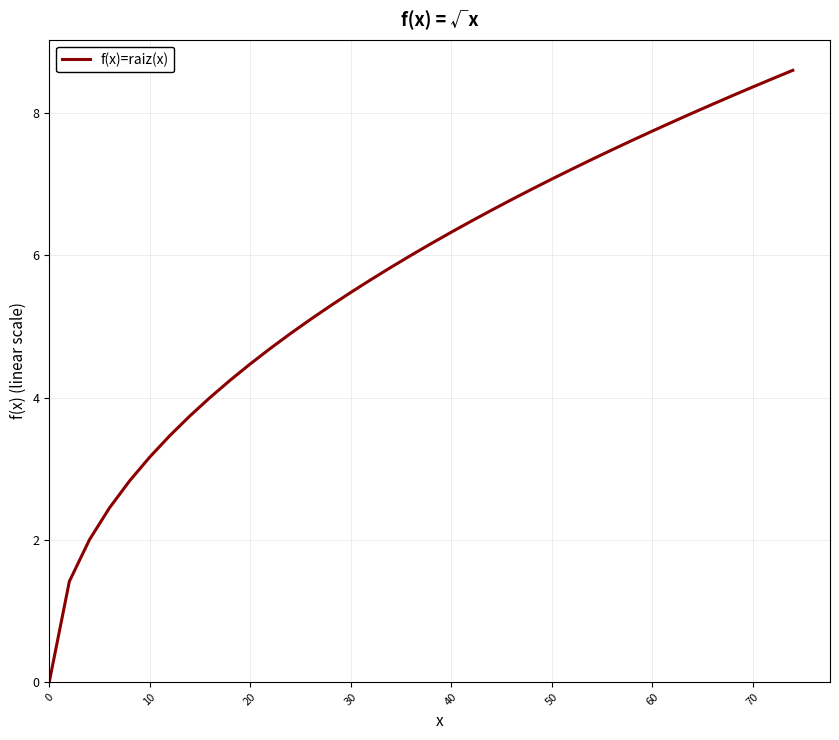

What is the difference between the maximum and minimum values?

8.6